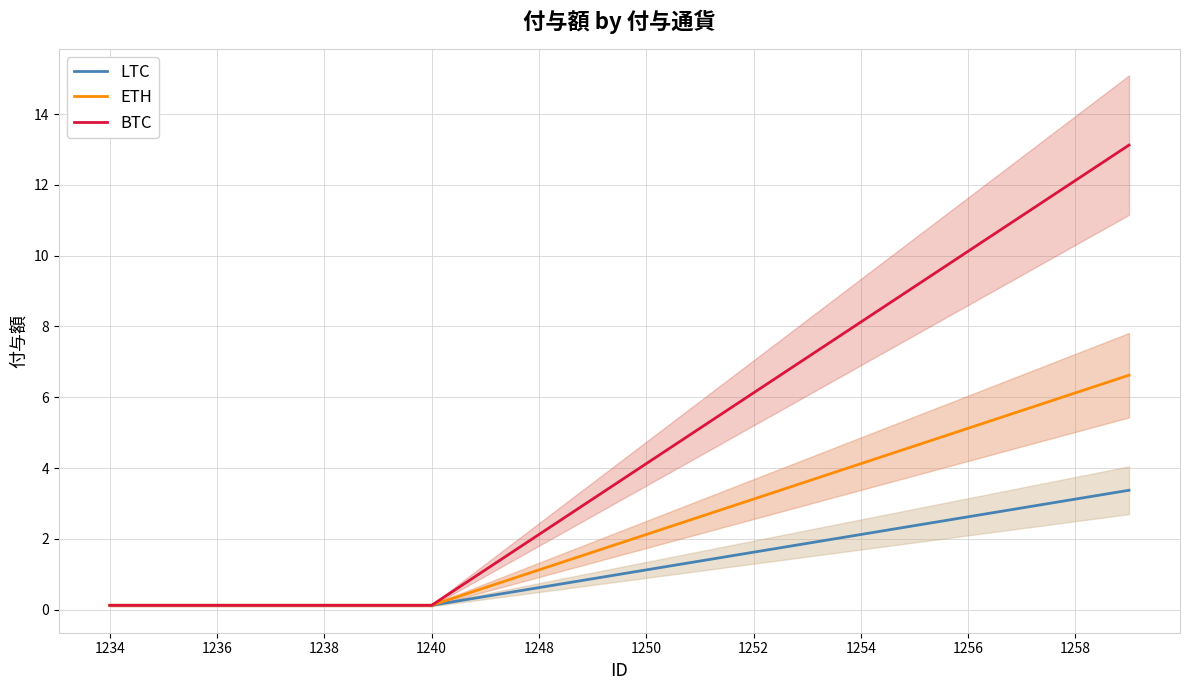

What is the maximum value for ETH?

6.6